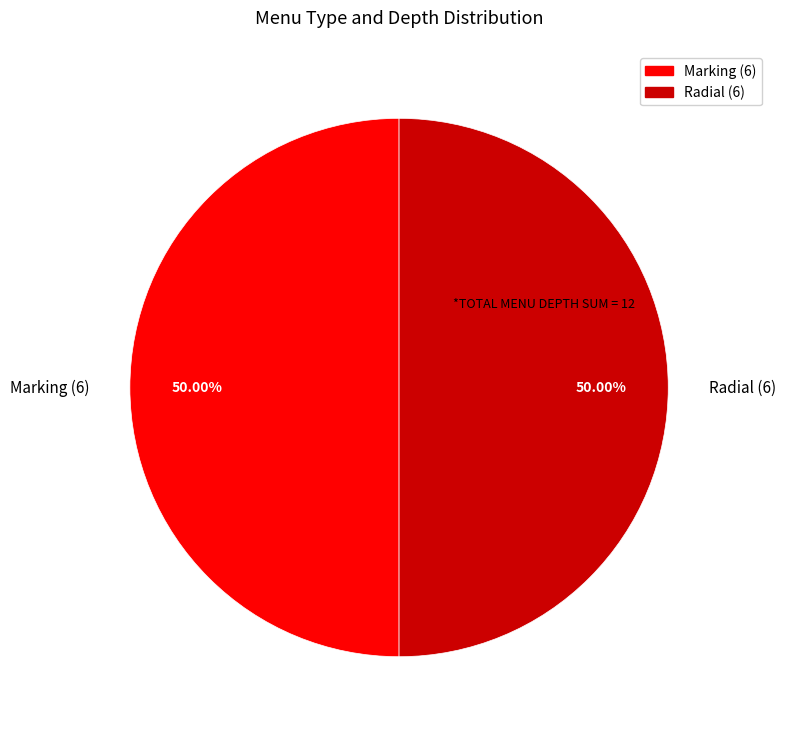

What is the ratio of the value at Radial (6) to the value at Marking (6)?

1.0